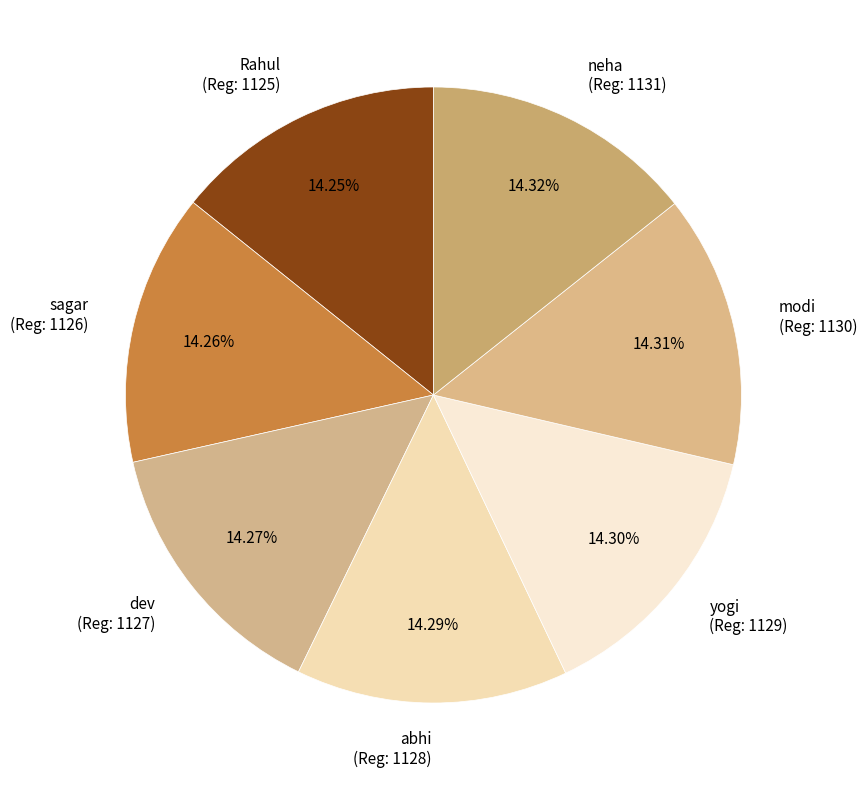

Is abhi (Reg: 1128) the majority of the pie?

No